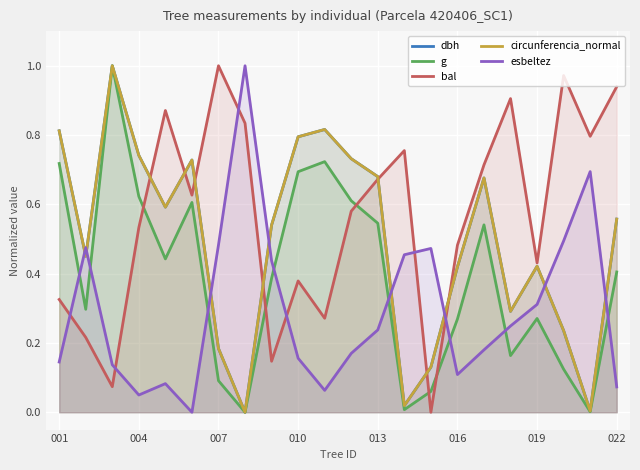

Does the chart display data point markers on the line(s)?

No